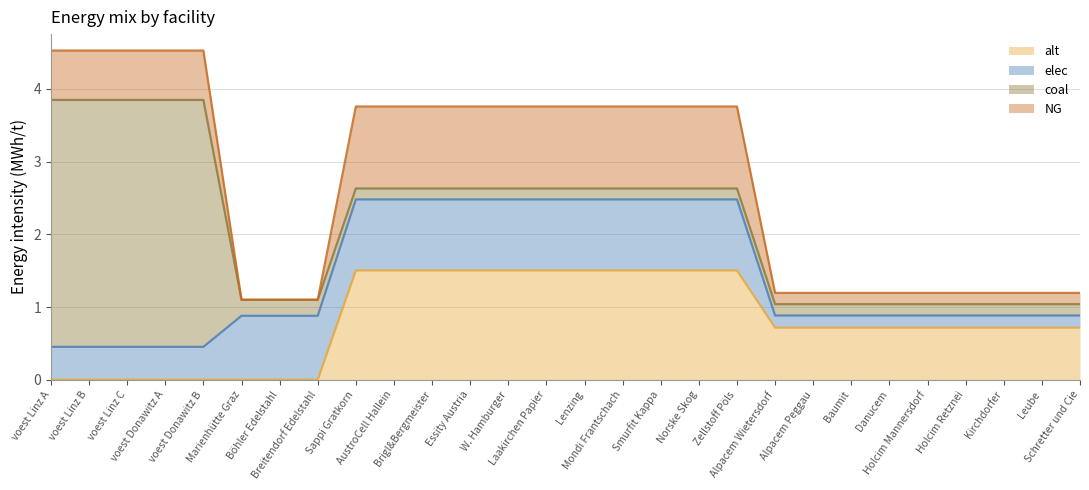

How many intersections are there between elec and alt?

1